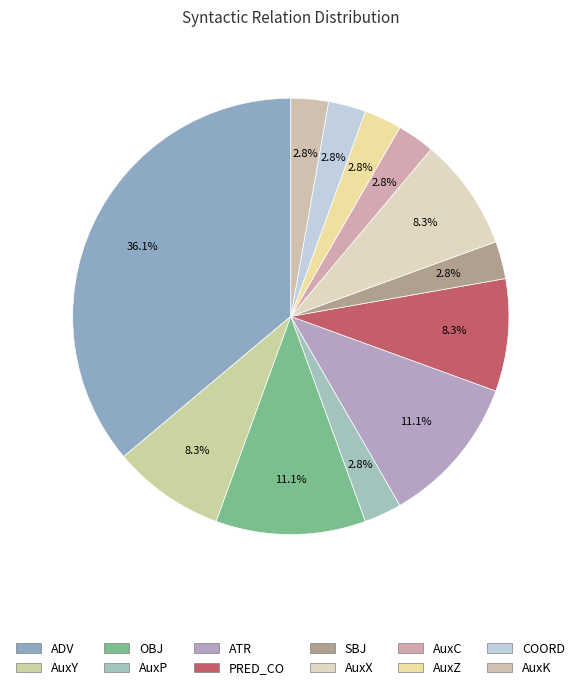

Rank the categories by value from highest to lowest.

ADV, OBJ, ATR, AuxY, PRED_CO, AuxX, AuxP, SBJ, AuxC, AuxZ, COORD, AuxK